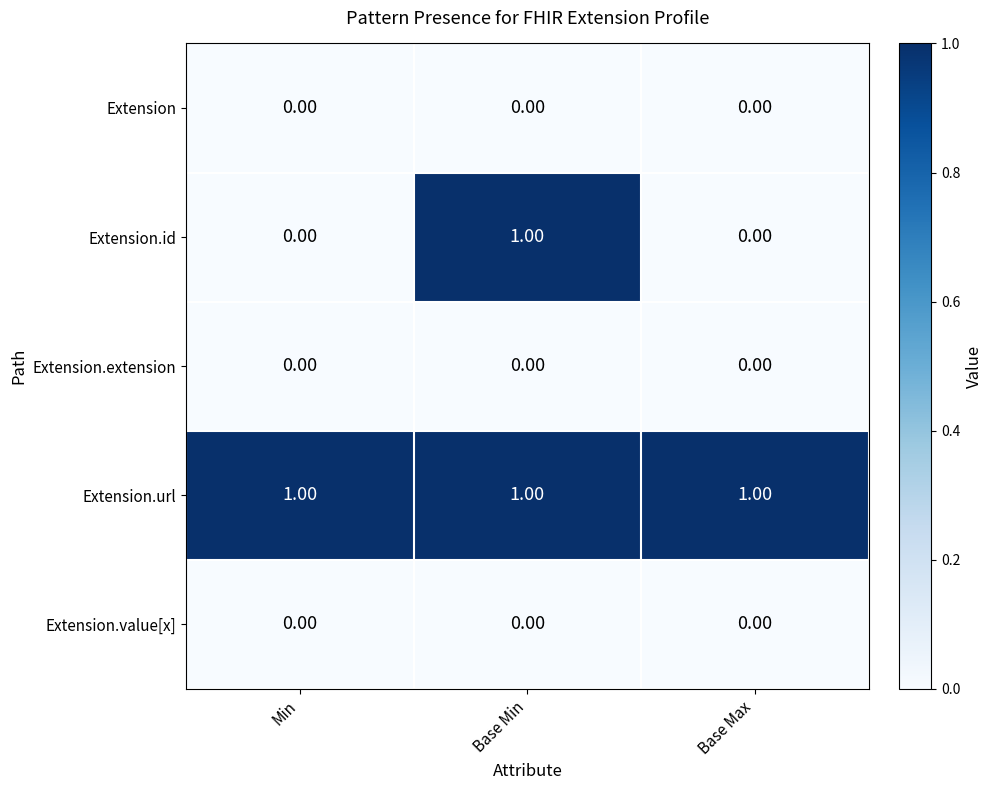

Between Min and Base Min, which series saw the biggest shift?

Extension.id